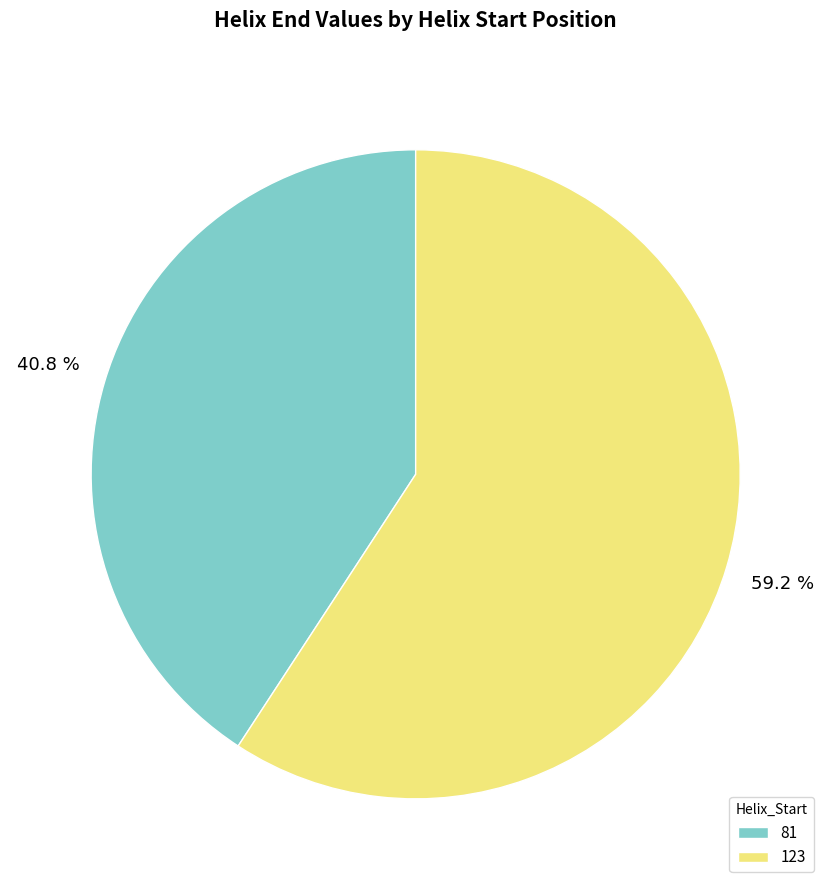

How many segments does this pie chart have?

2